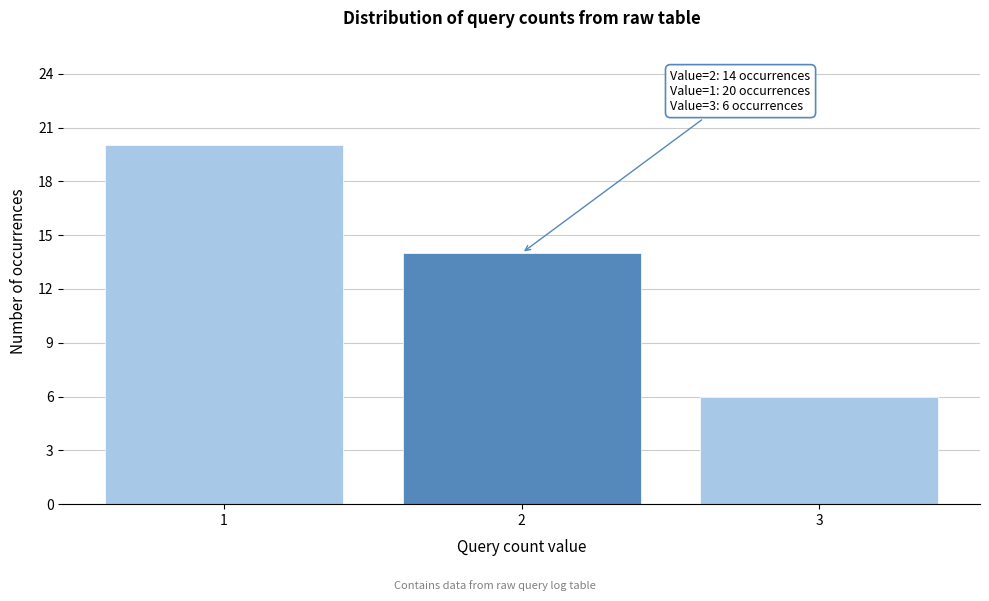

Reading left to right, list all the values displayed in this chart.

1=20	2=14	3=6